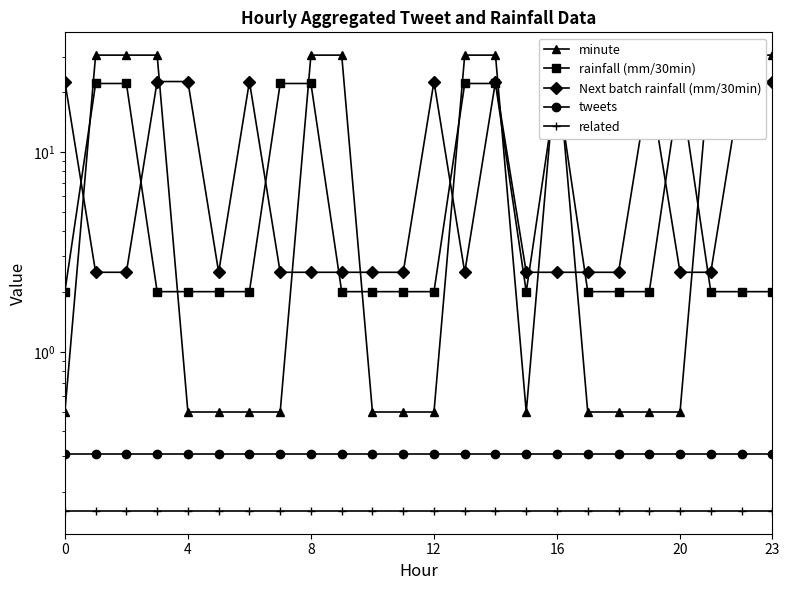

Does the chart display data point markers on the line(s)?

Yes